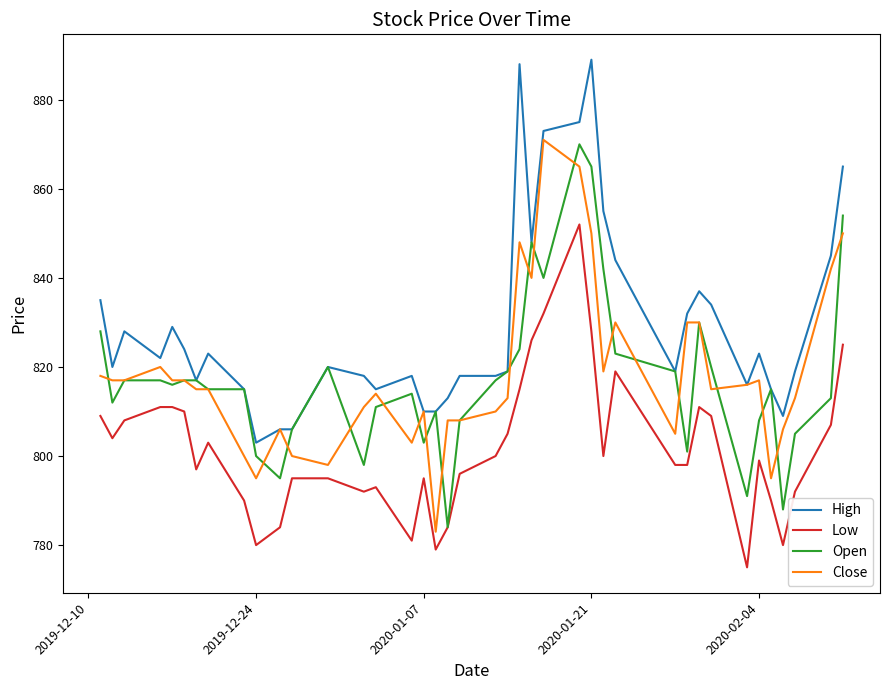

What is the minimum value for Low?

775